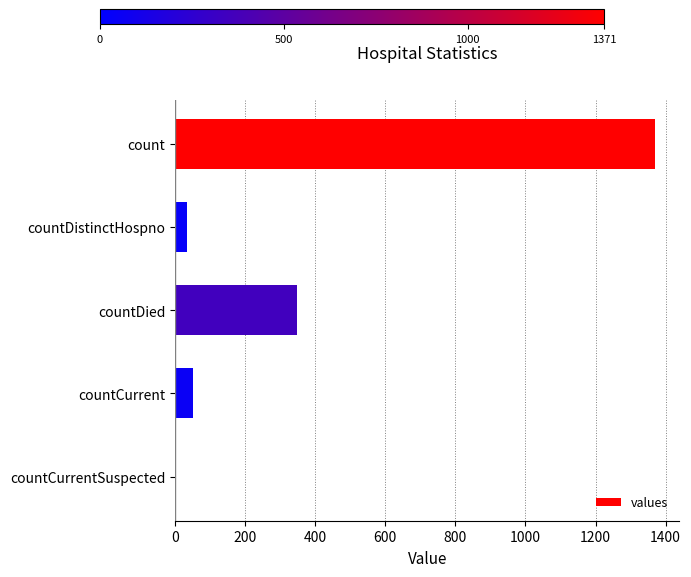

Is it true that the value at countCurrentSuspected is 0?

True